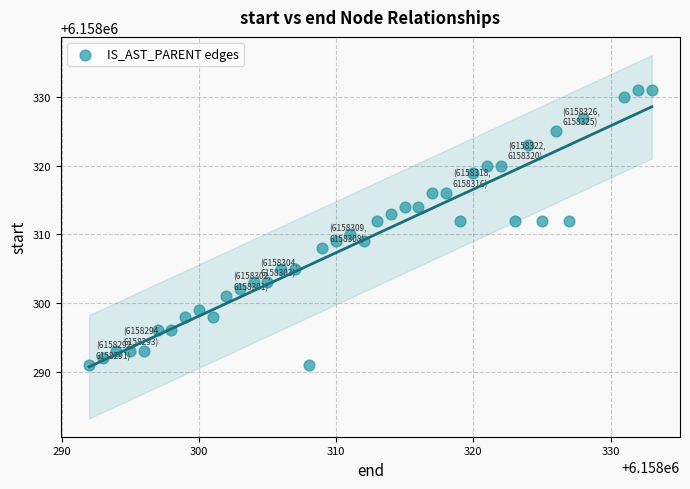

What is the range of X values (max minus min)?

41